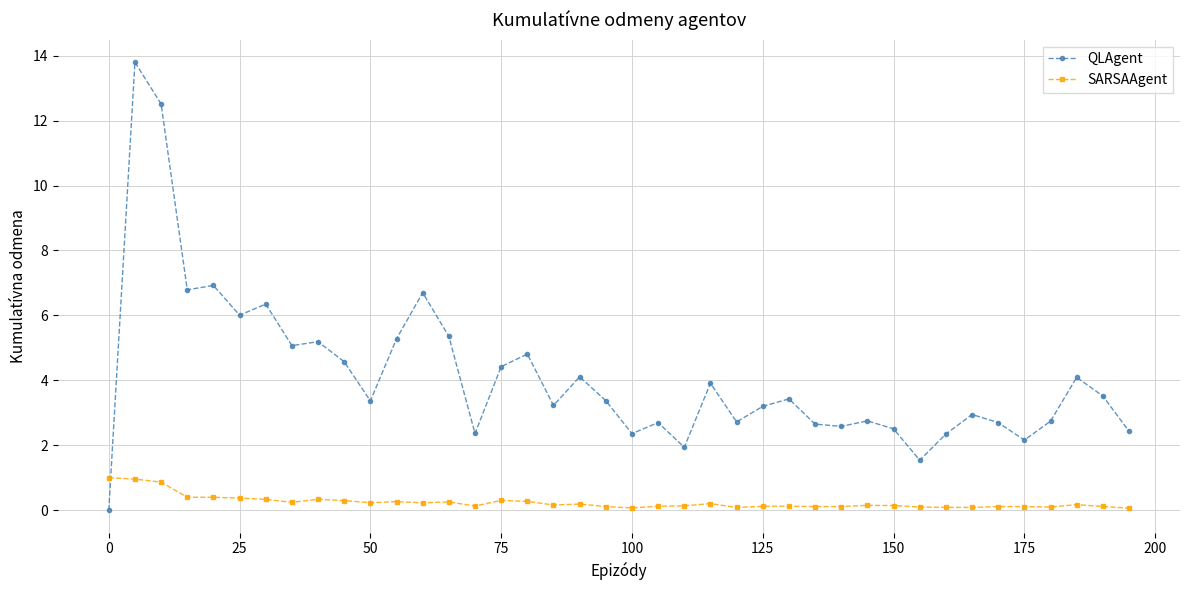

How many times do SARSAAgent and QLAgent cross each other?

1